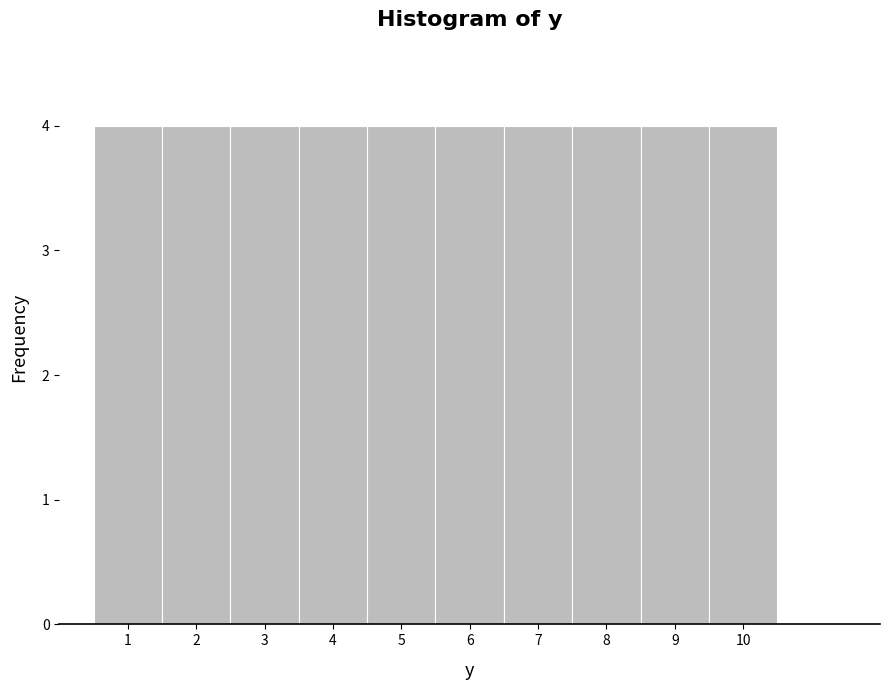

Reading left to right, list every bar in this chart as the range it spans on the x-axis followed by its height. The values are not printed on the chart, so give them approximately, as read against the axis.

0.5 to 1.5: 4
1.5 to 2.5: 4
2.5 to 3.5: 4
3.5 to 4.5: 4
4.5 to 5.5: 4
5.5 to 6.5: 4
6.5 to 7.5: 4
7.5 to 8.5: 4
8.5 to 9.5: 4
9.5 to 10.5: 4